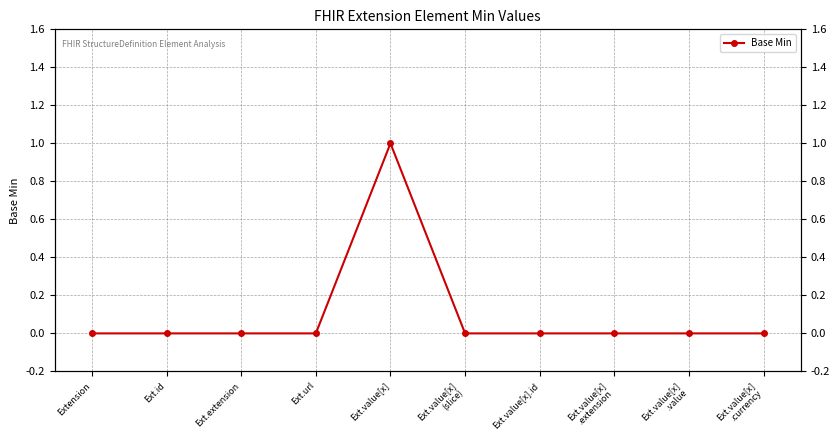

How many values exceed 0?

1